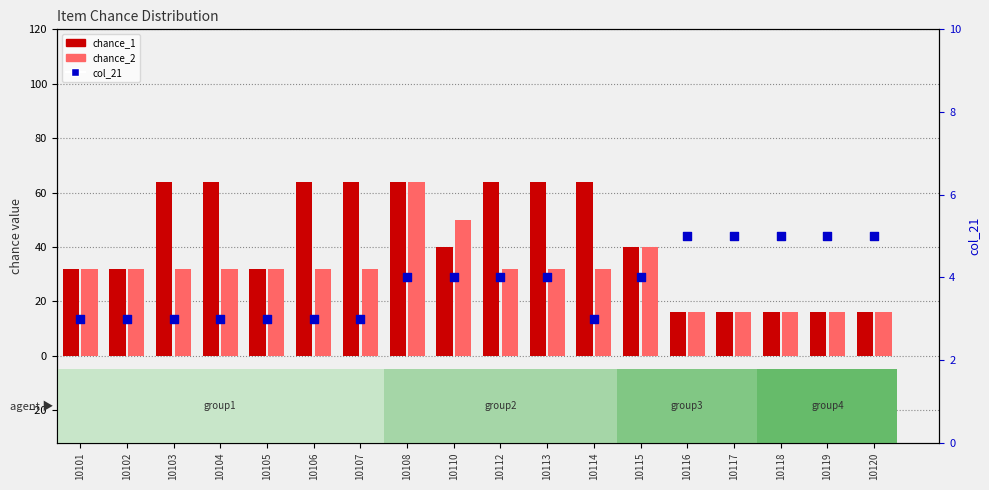

What are all the series names shown in the legend?

chance_1, chance_2, col_21